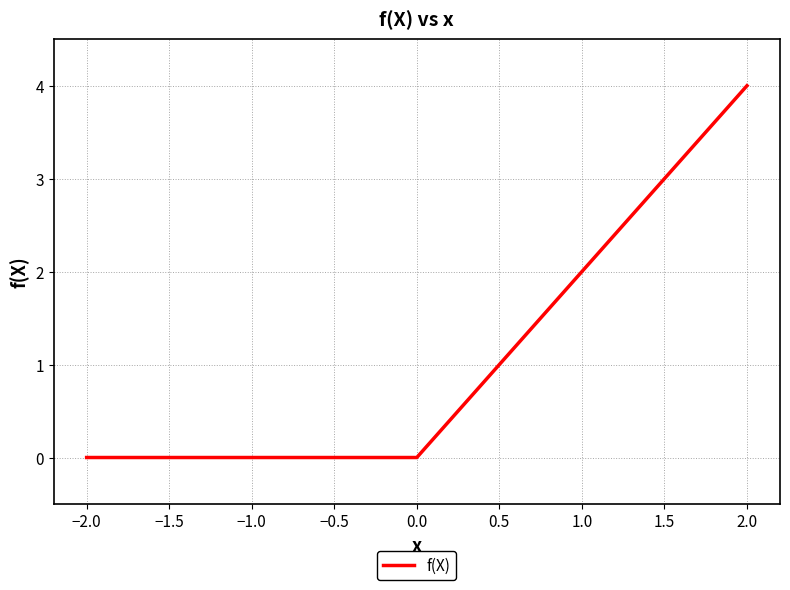

Count the number of data series in this chart.

1